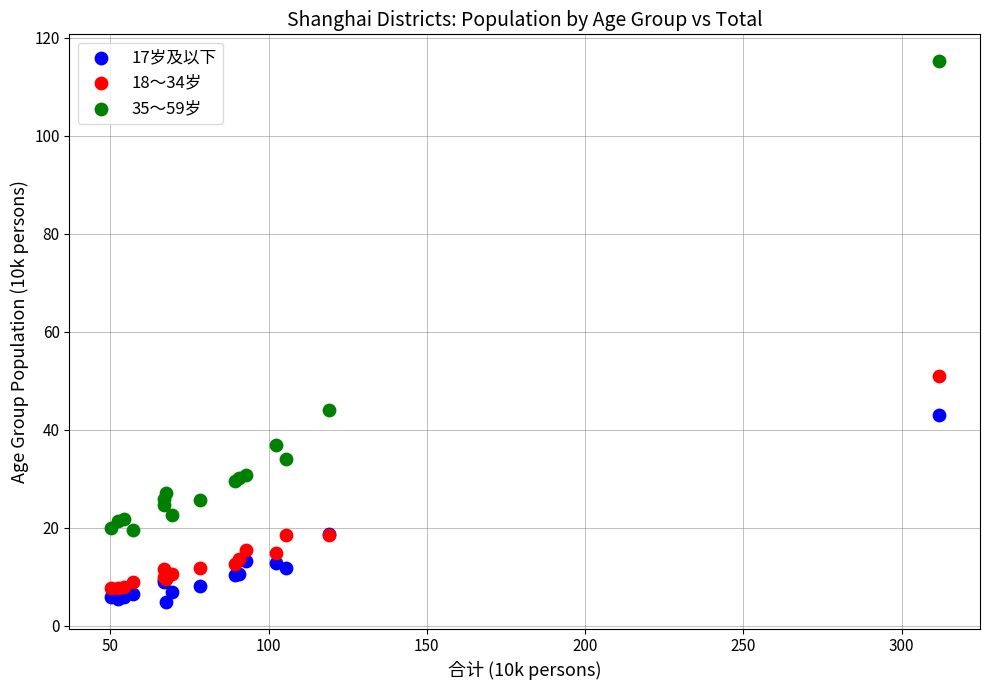

What are all the series names shown in the legend?

17岁及以下, 18～34岁, 35～59岁